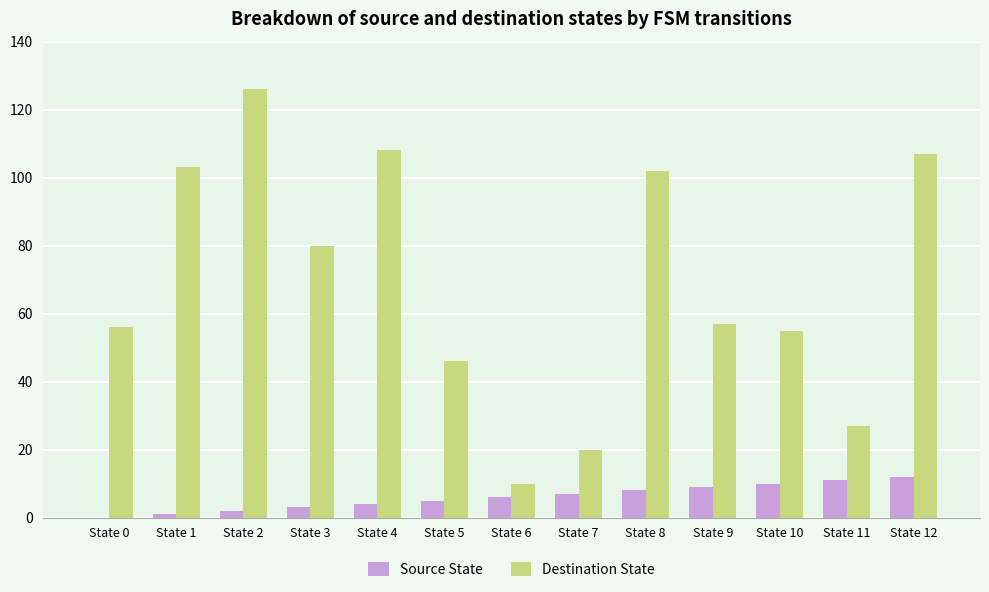

Which series changed the most between State 1 and State 8?

Source State